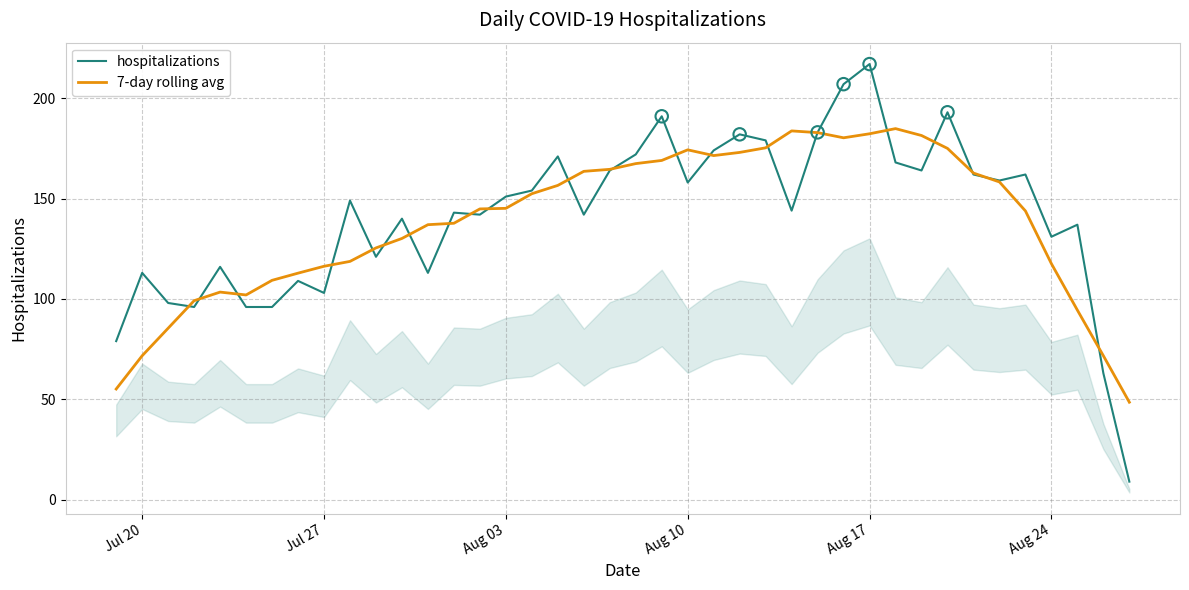

Which series reaches the minimum Y coordinate?

hospitalizations